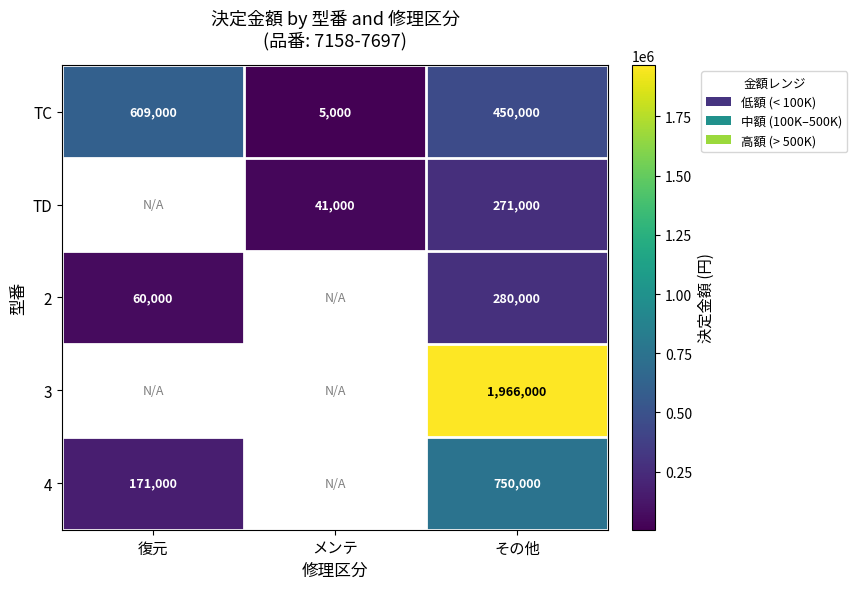

At which category is the sum across all series the highest?

その他